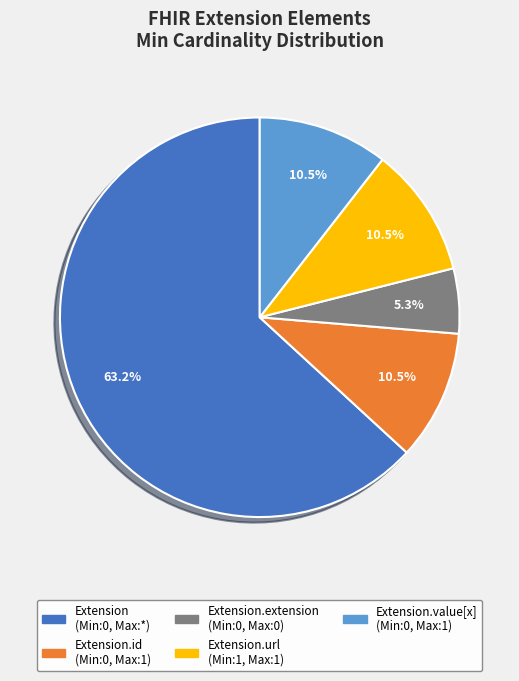

How many slices are in this pie chart?

5